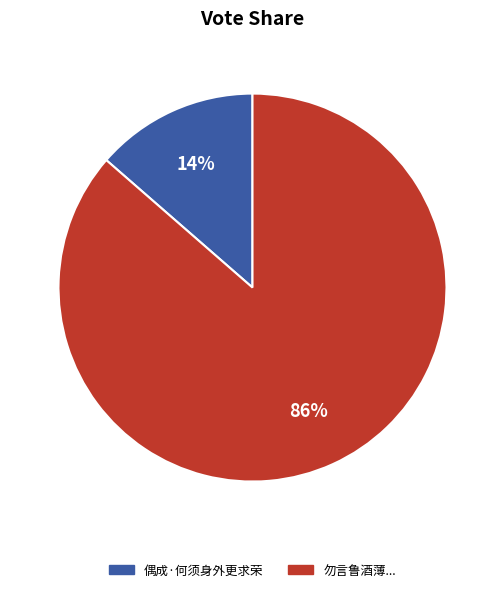

To the nearest percent, what is the average slice percentage?

50%